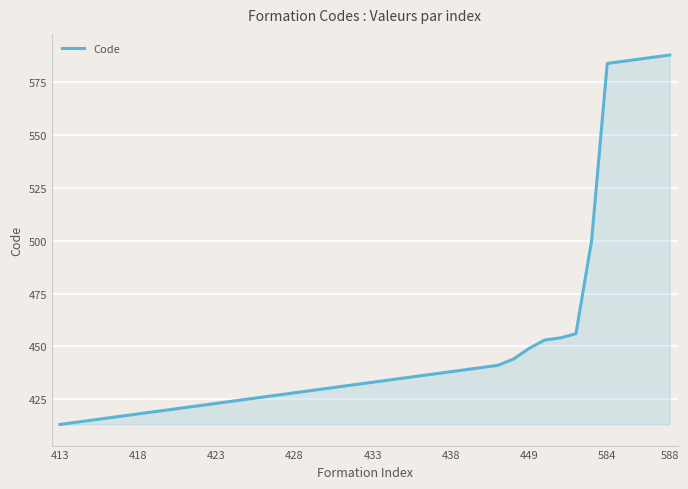

How many series are shown in this chart?

1